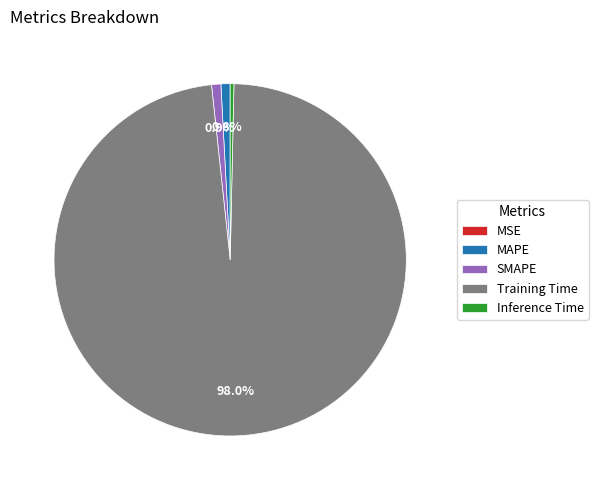

To the nearest percent, what is the average slice percentage?

20%